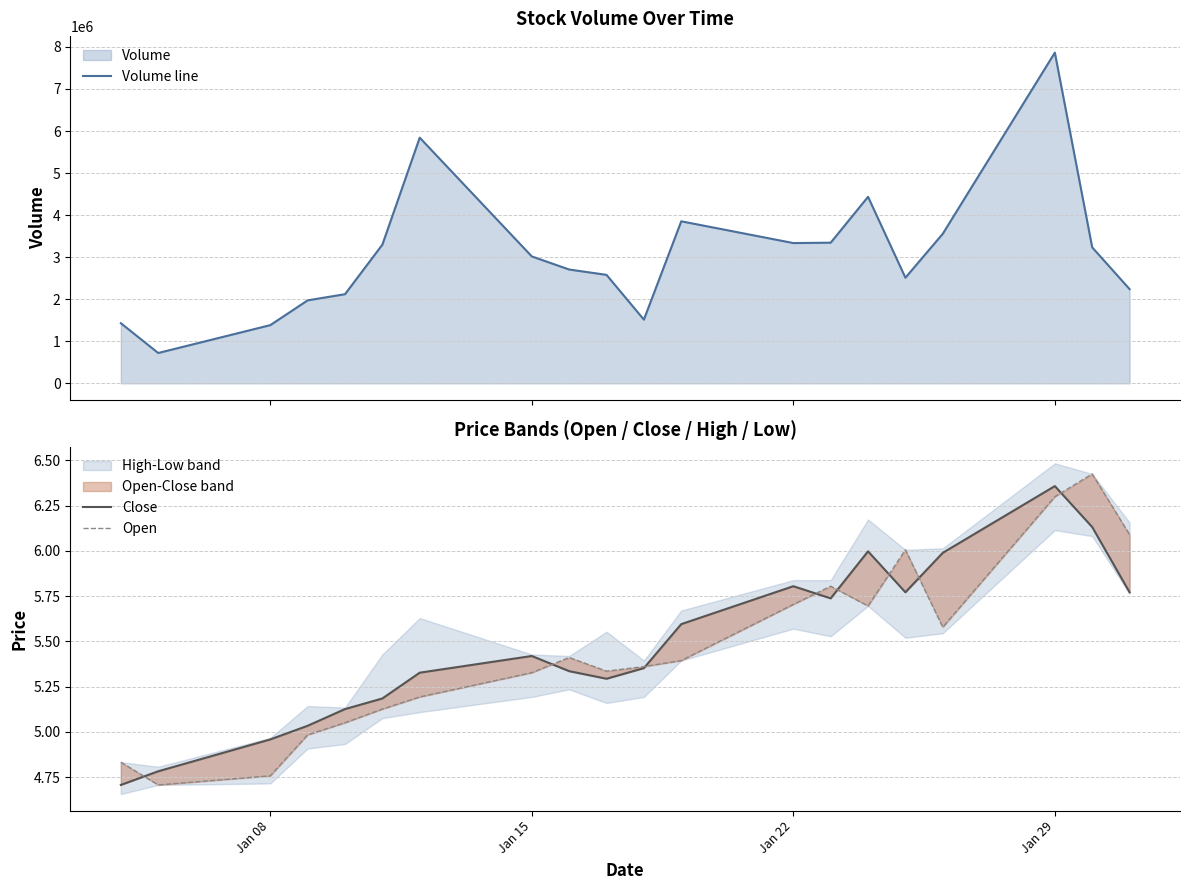

What is the maximum value for Volume line?

7864048